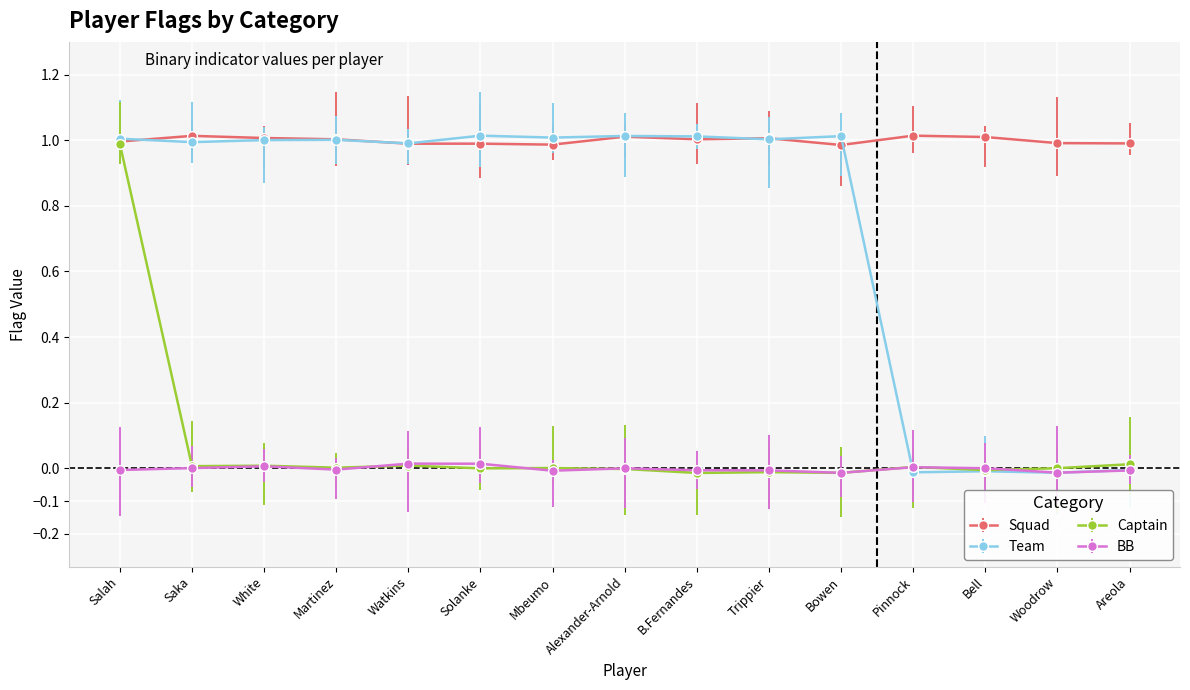

What are all the series names shown in the legend?

Squad, Team, Captain, BB